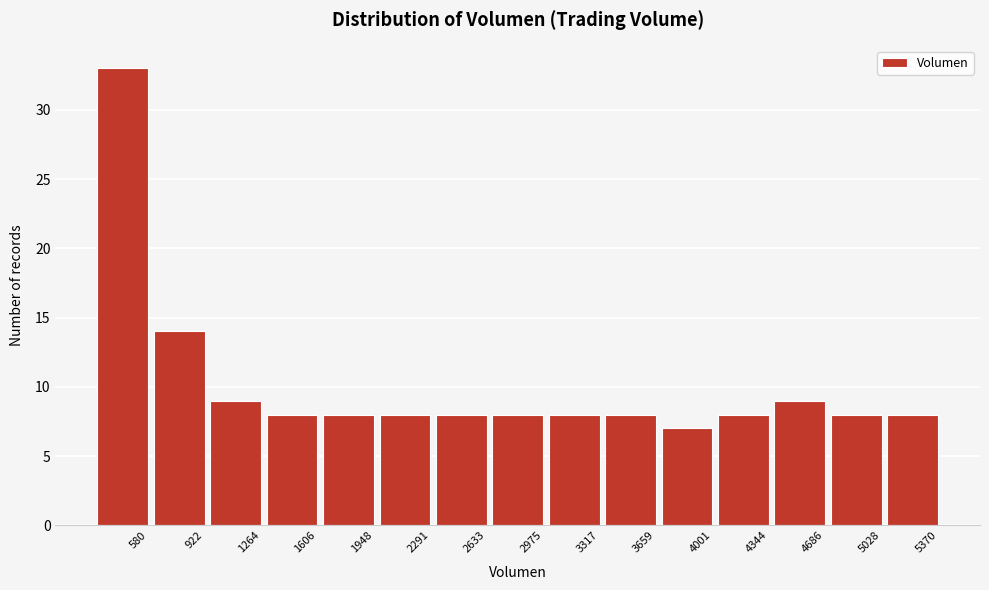

Reading left to right, list all the values displayed in this chart.

33	14	9	8	8	8	8	8	8	8	7	8	9	8	8